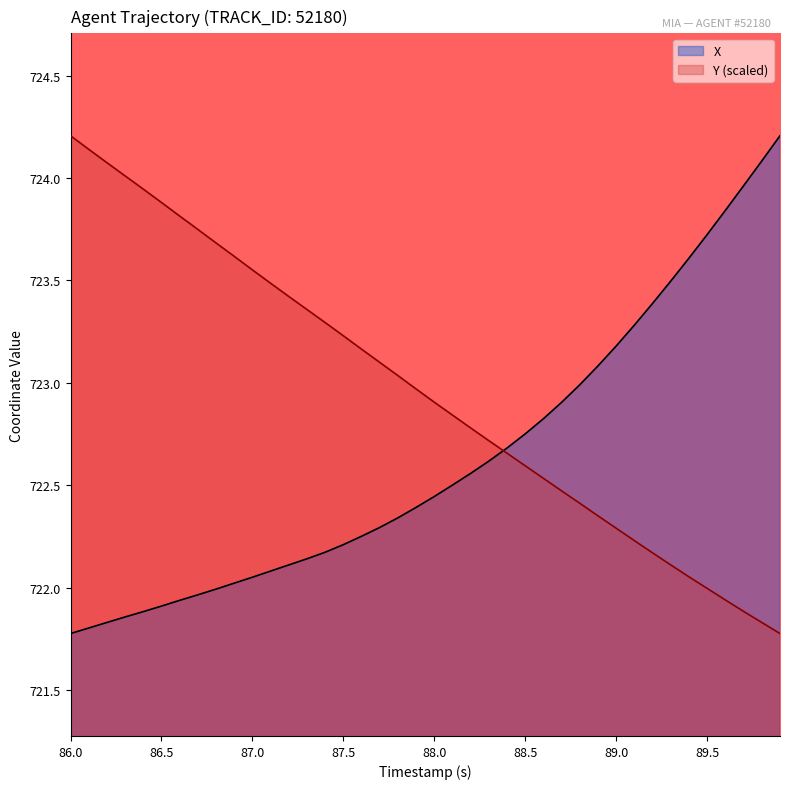

True or false: Y and X intersect in this chart.

True